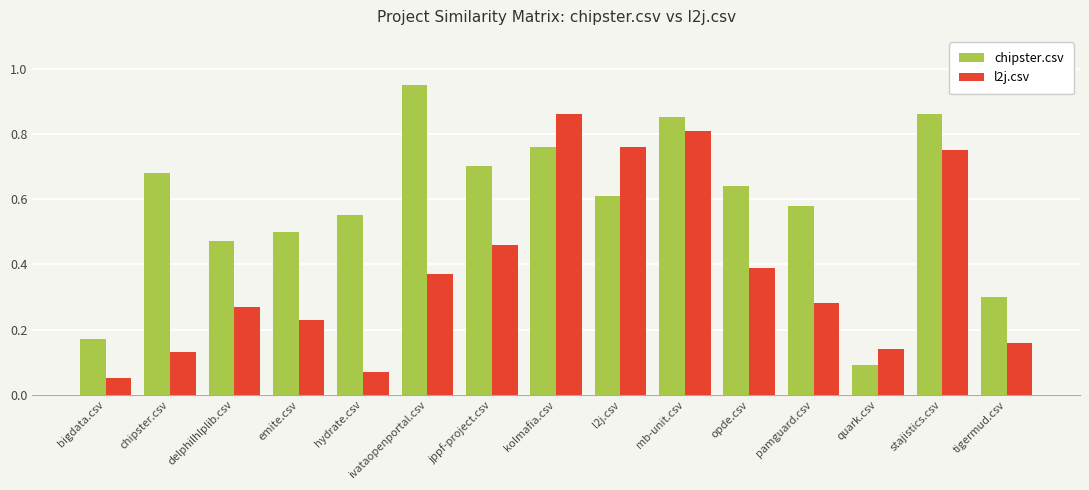

At jppf-project.csv, list the series in order from smallest to largest.

l2j.csv, chipster.csv